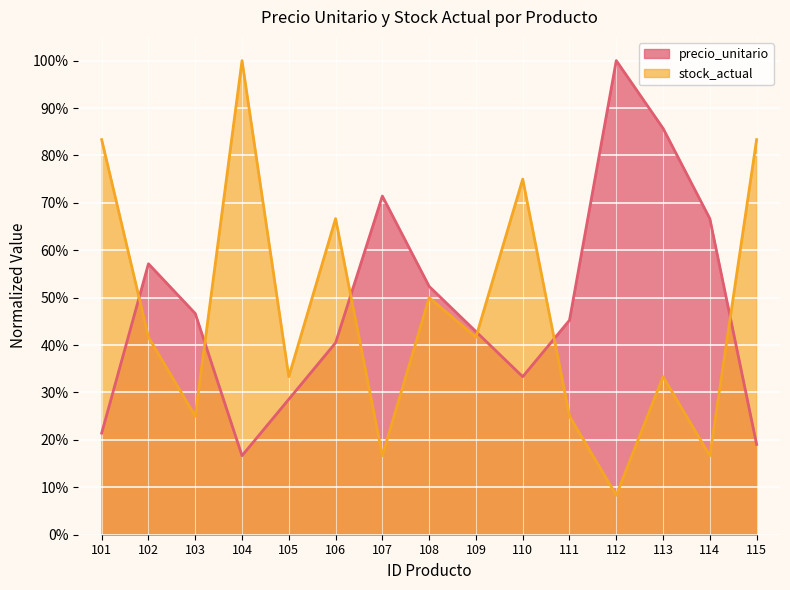

Rank the series by their maximum value, from highest to lowest.

precio_unitario, stock_actual